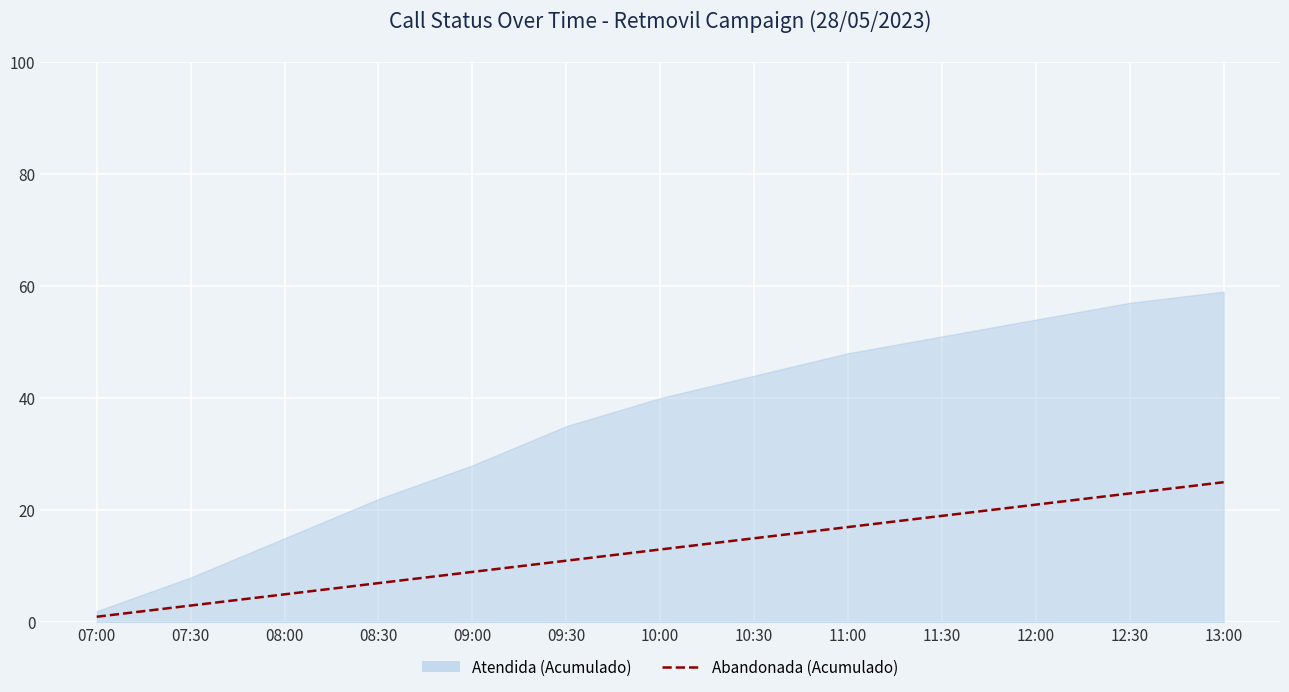

How many data points are less than 13?

6